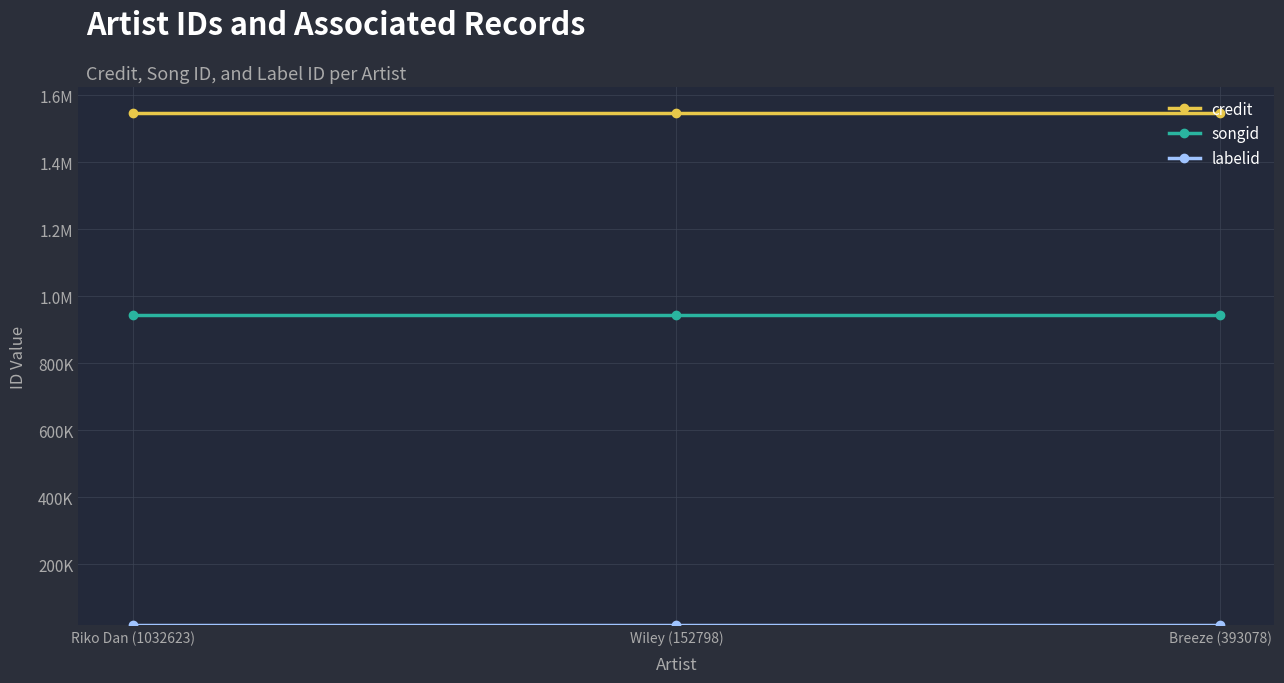

Does the chart have visible grid lines?

Yes